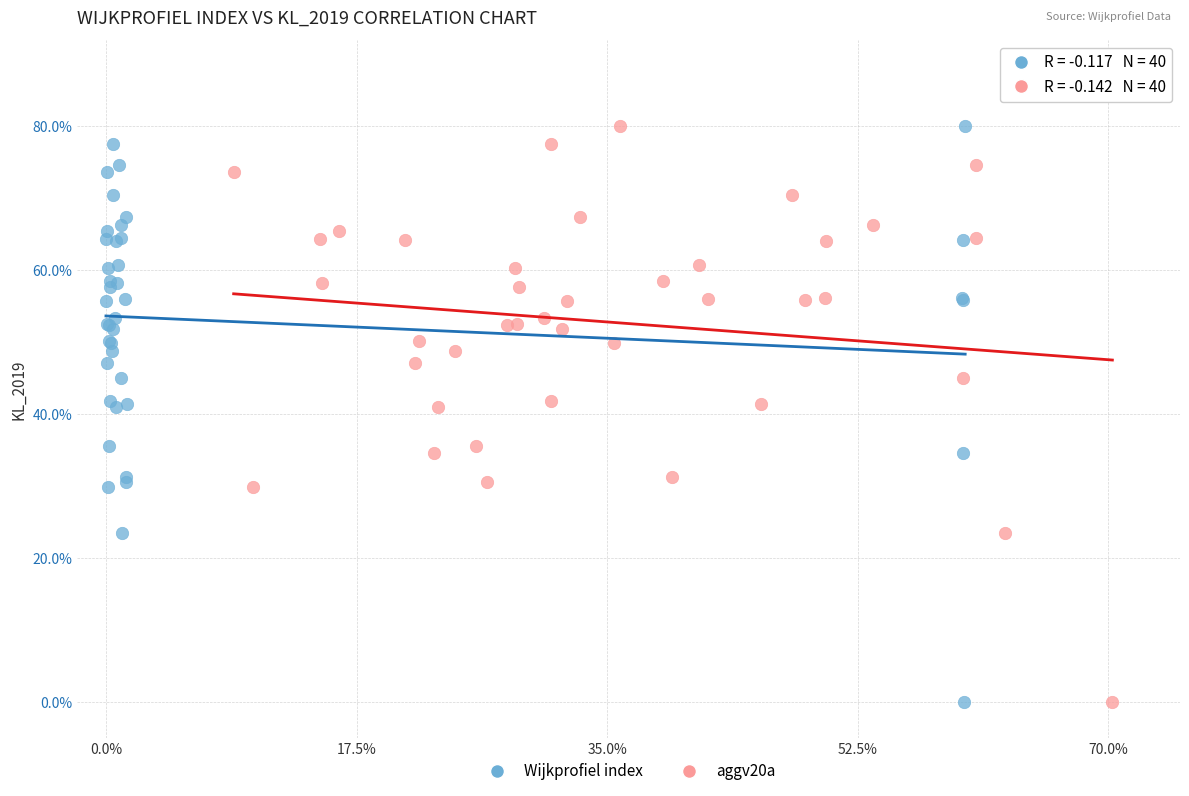

What are all the series names shown in the legend?

Wijkprofiel index, aggv20a